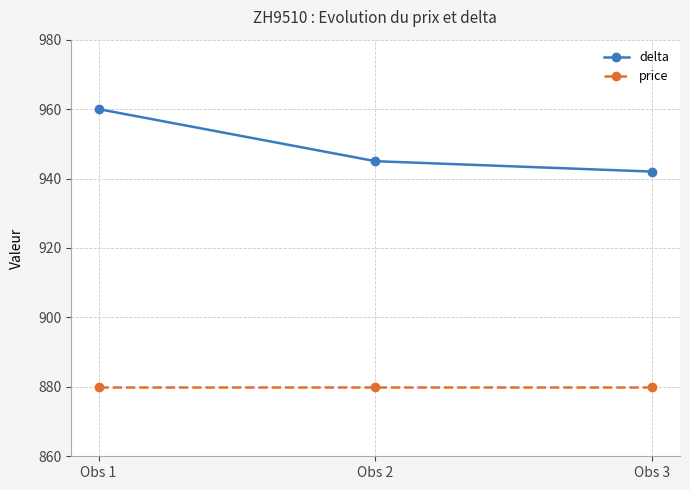

True or false: price has a value of 376 at Obs 3.

False